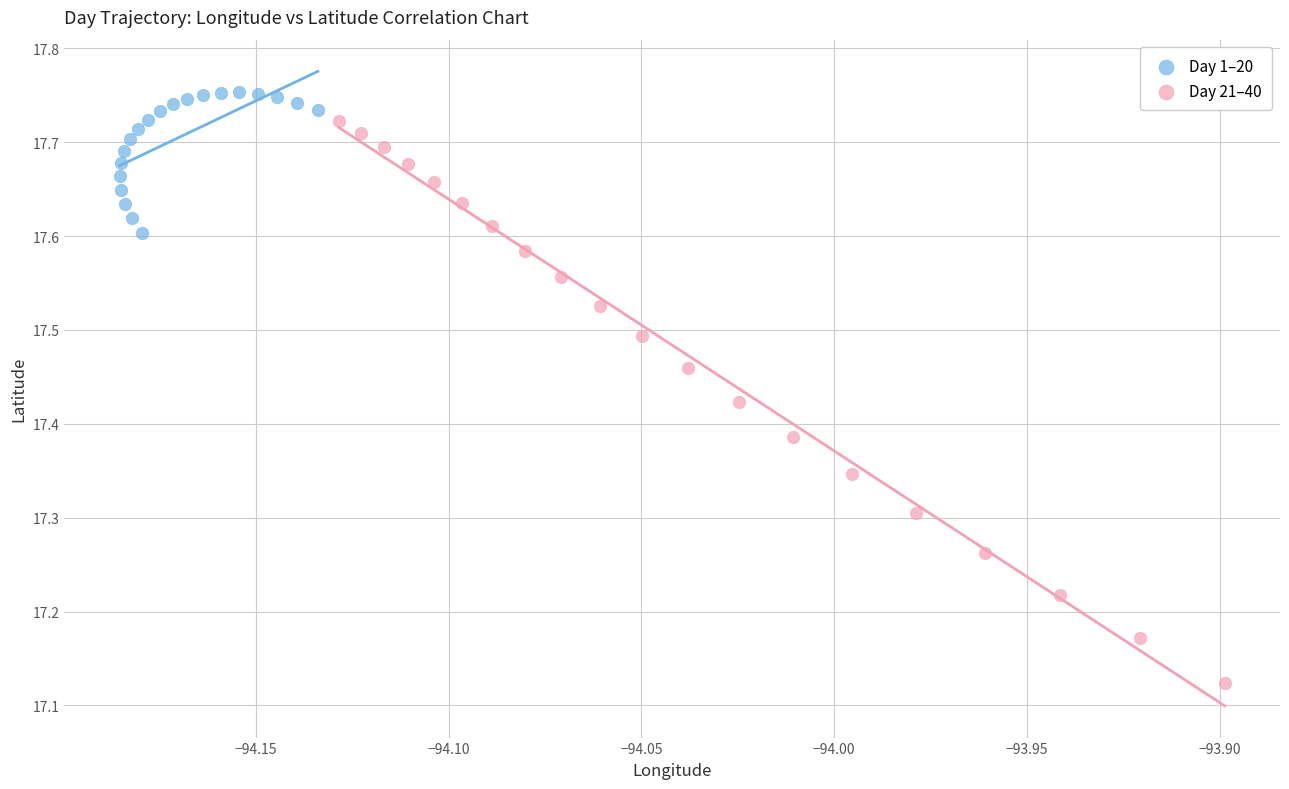

Which series reaches the minimum Y coordinate?

Day 21–40